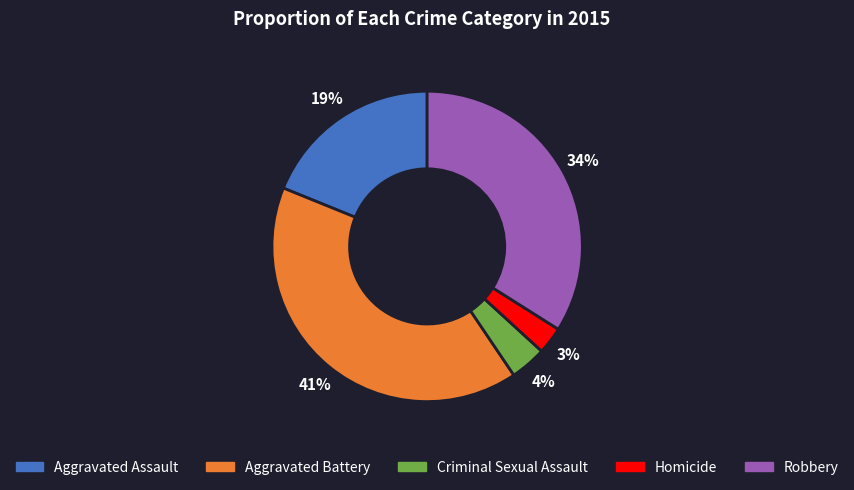

What percentage is the Criminal Sexual Assault slice, to the nearest percent?

4%